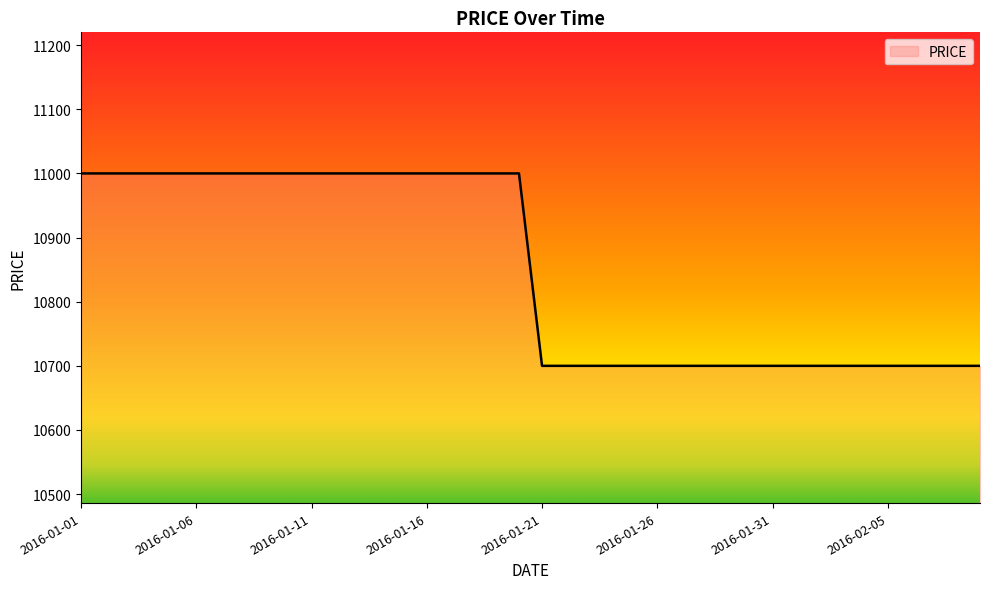

What is the minimum value shown in the chart?

10700